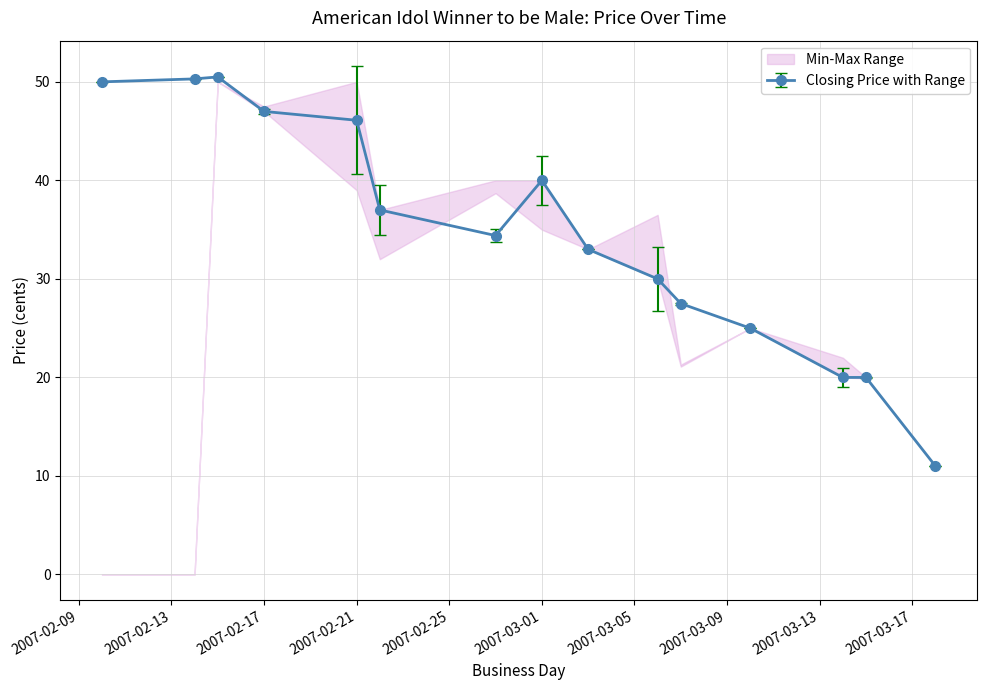

Does the chart have visible grid lines?

Yes